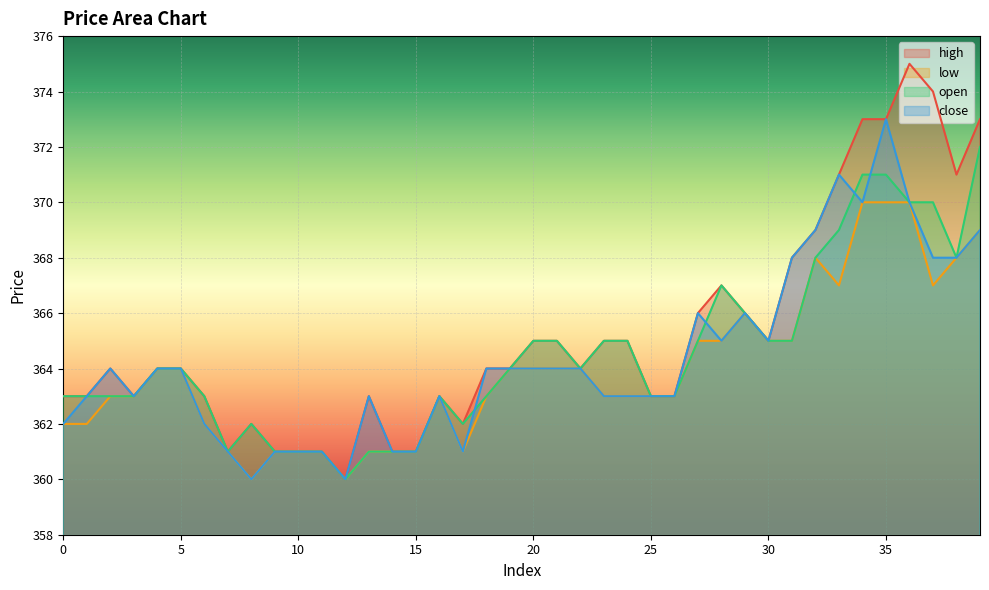

How many interior local peaks does the open series have?

3